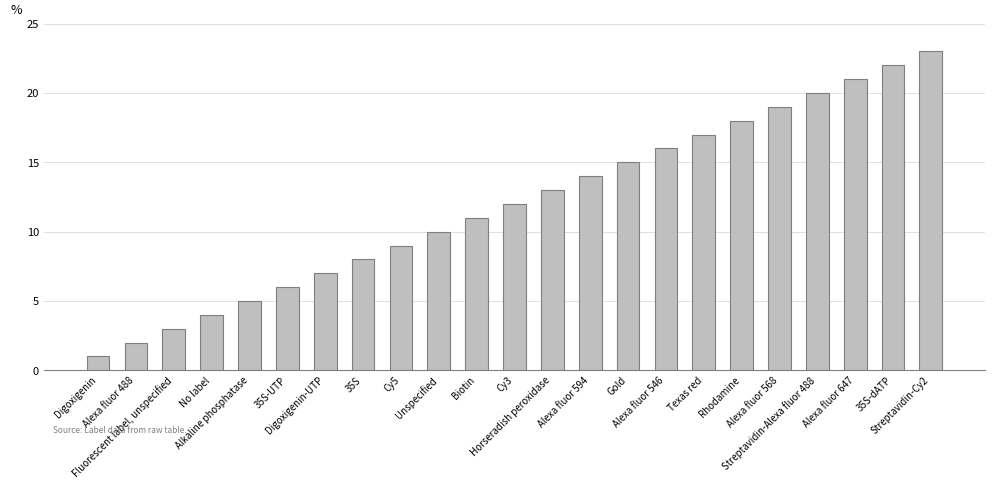

What is the label of the 9th bar from the left?

Cy5